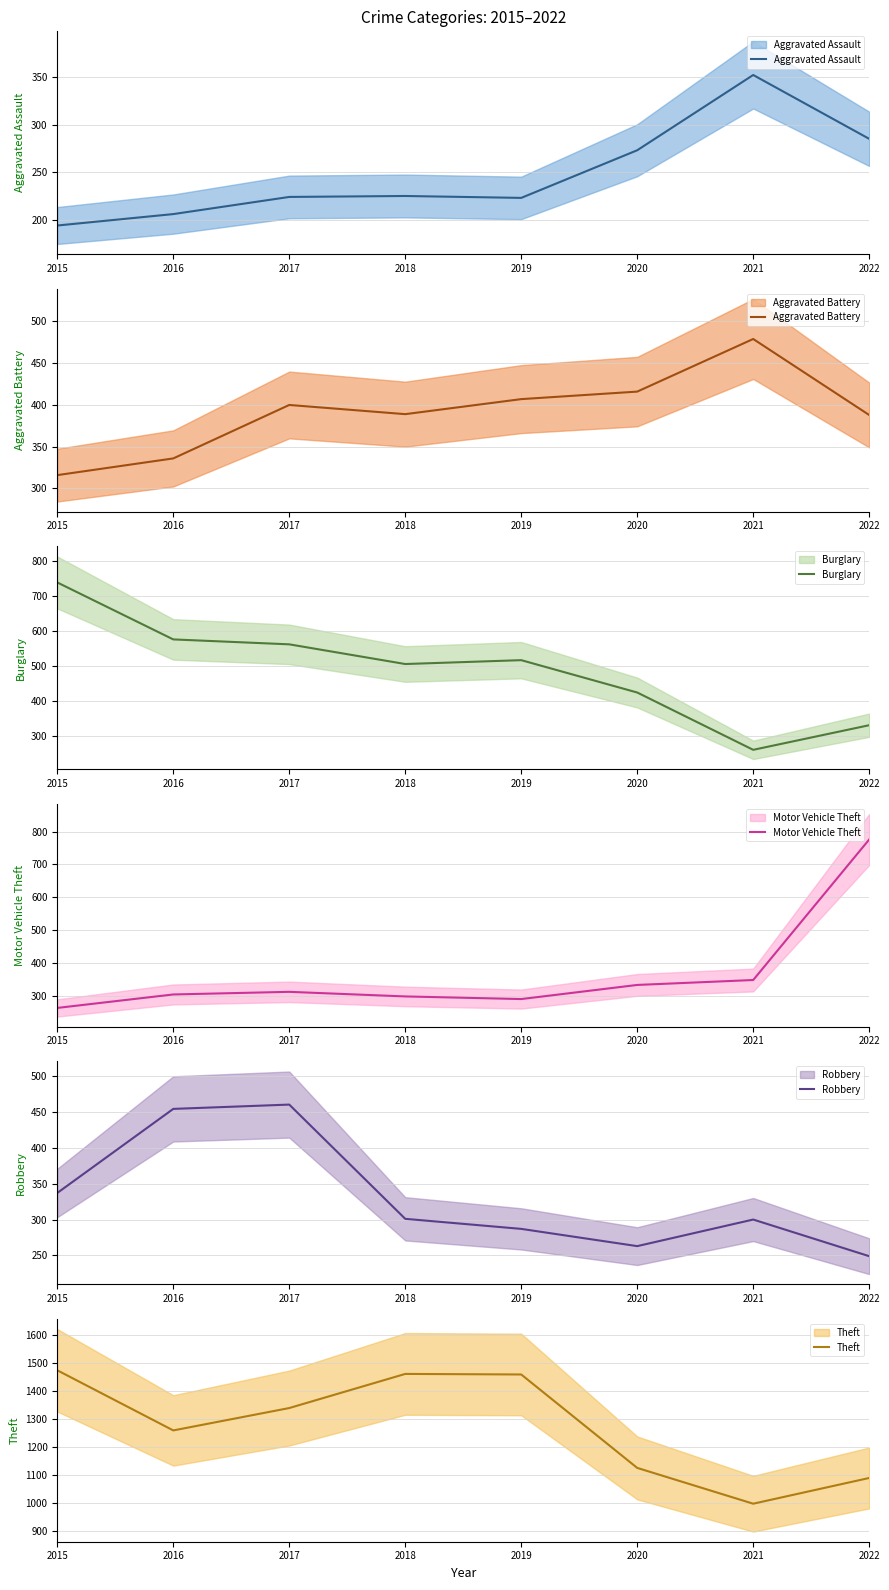

How many data points in Robbery are less than 301?

4